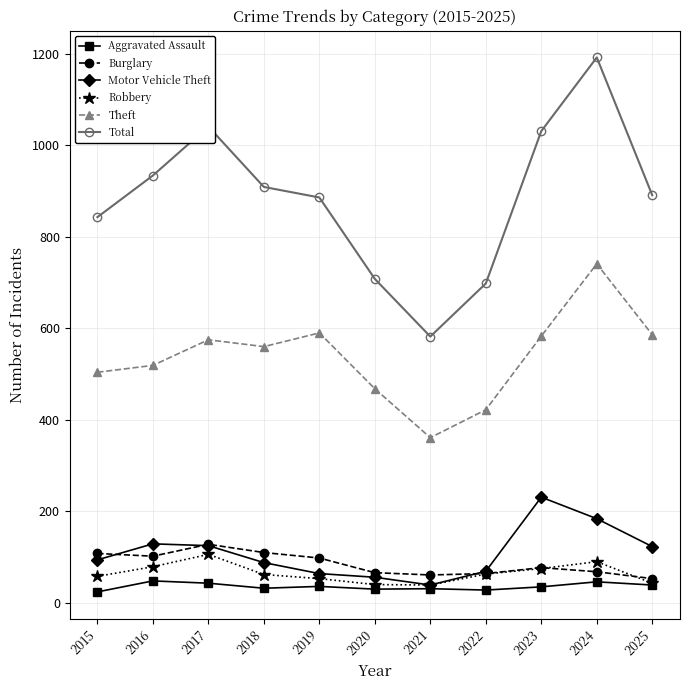

True or false: Theft and Total intersect in this chart.

False